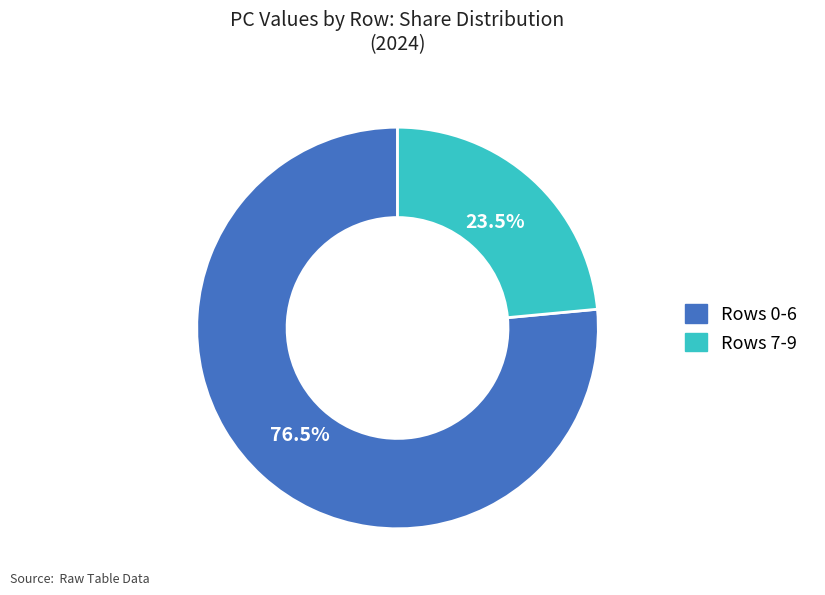

Is there any slice that represents more than half of the pie?

Yes